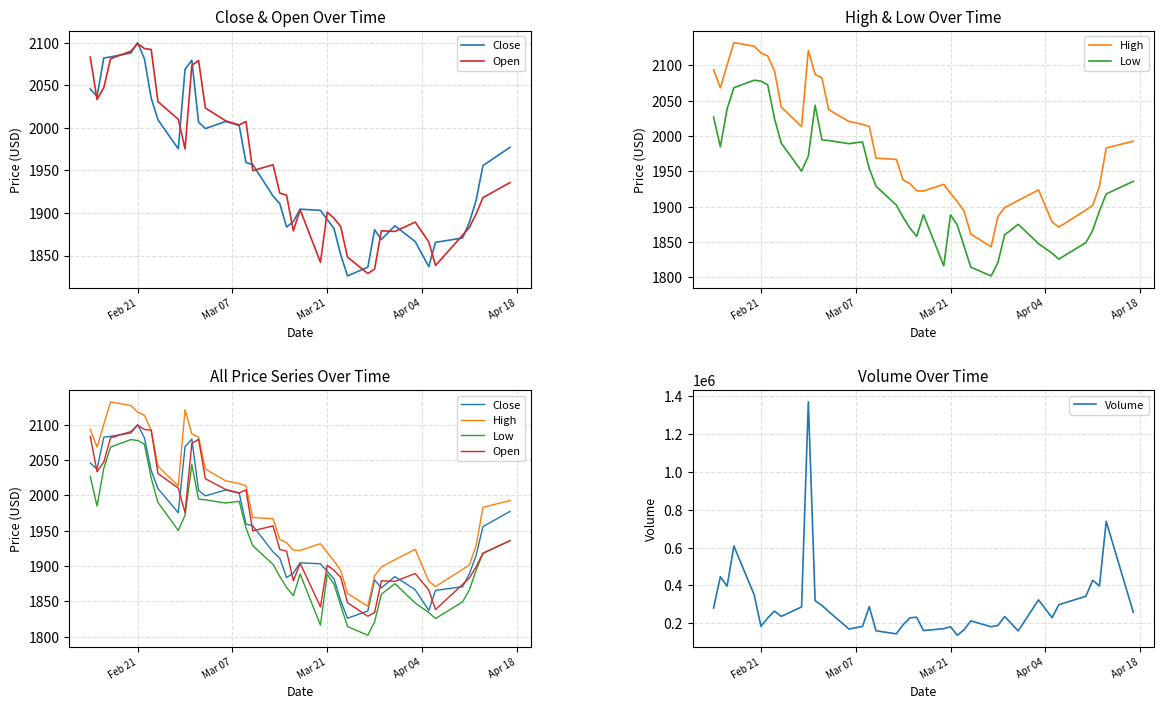

True or false: Volume and Close intersect in this chart.

False